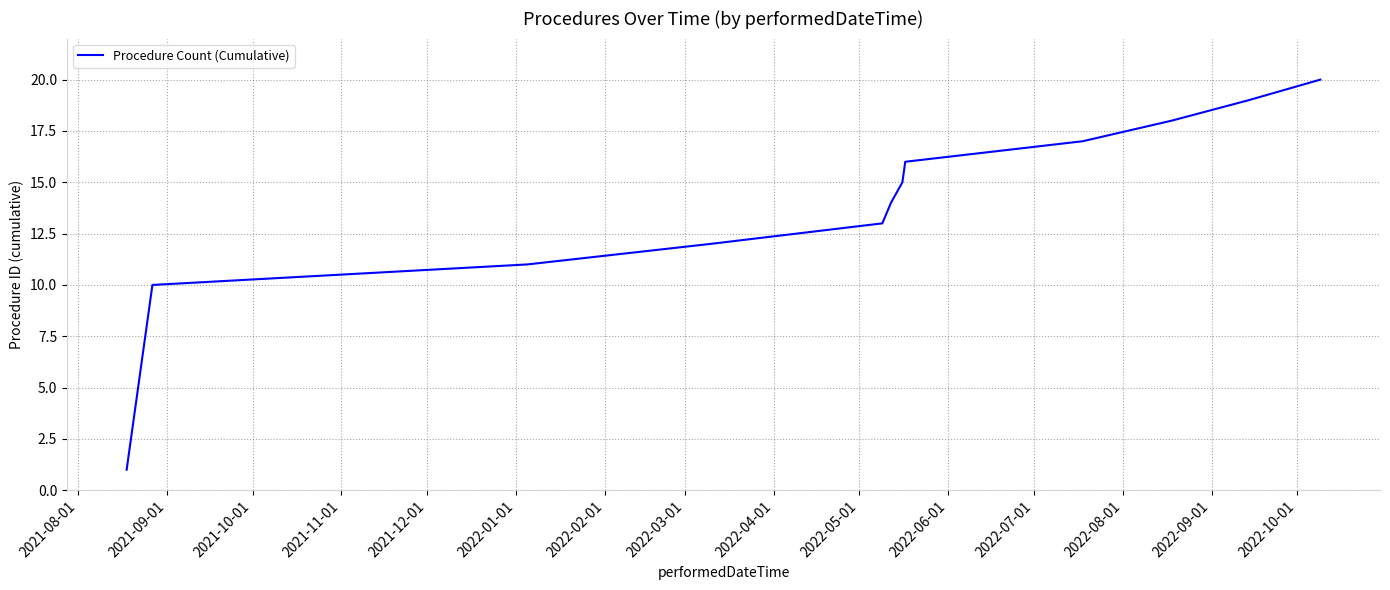

What is the difference between the maximum and minimum values?

19